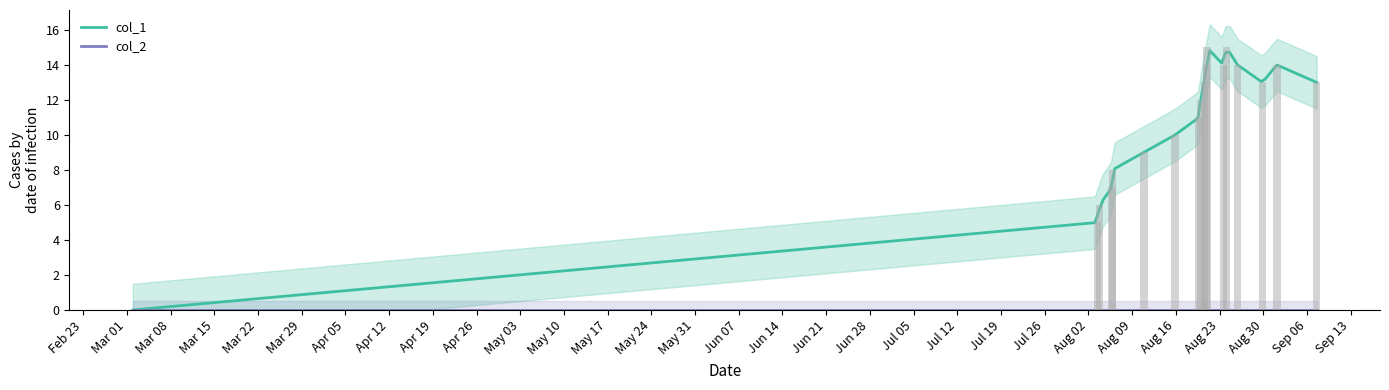

How many data points in col_1 are less than 13?

9